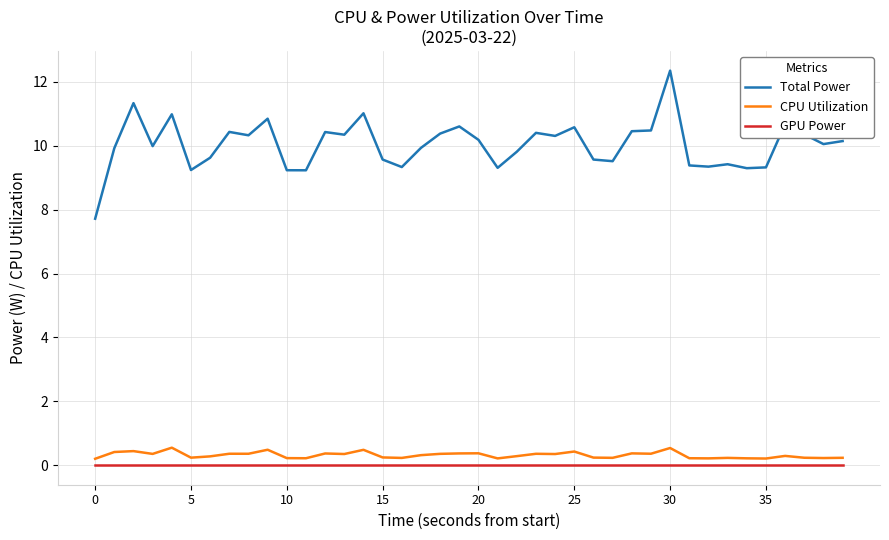

True or false: CPU Utilization and Total Power cross at least once.

False